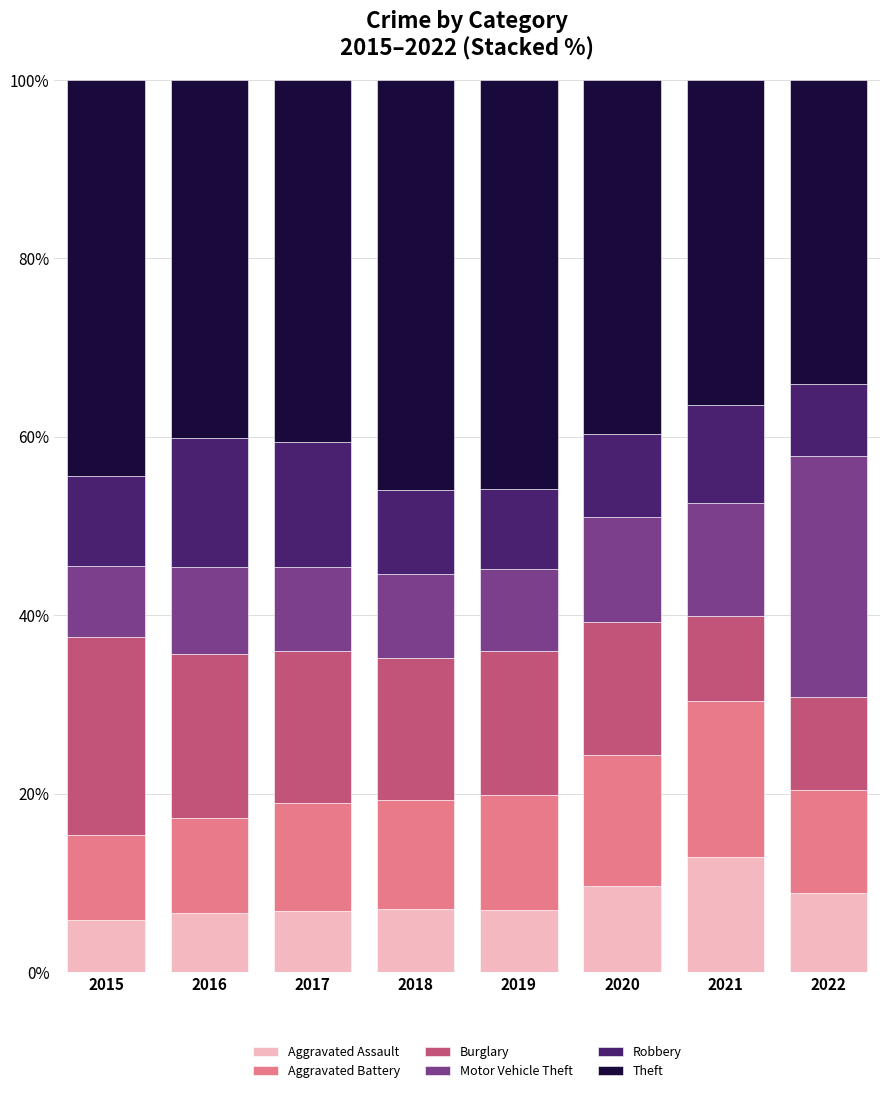

What is the lowest value of the Aggravated Assault series?

5.8